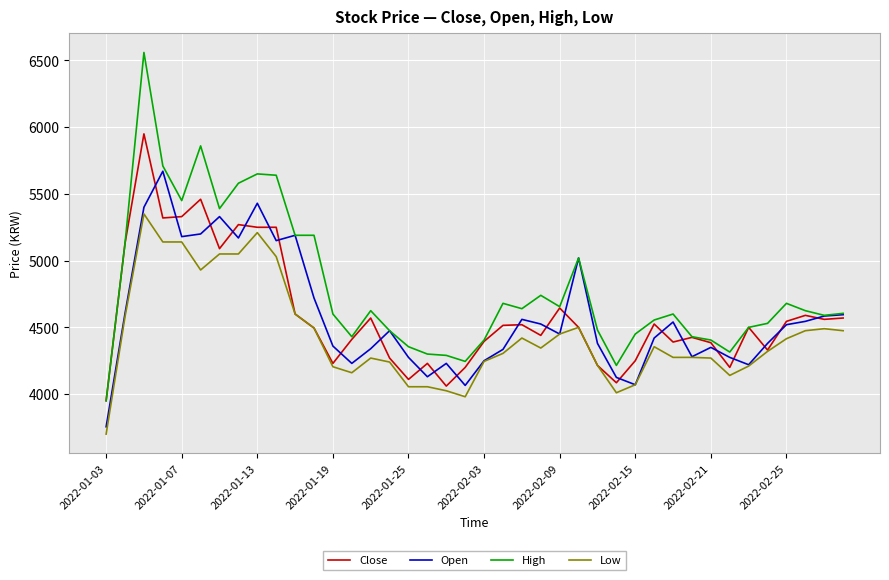

How many lines are shown in the chart?

4